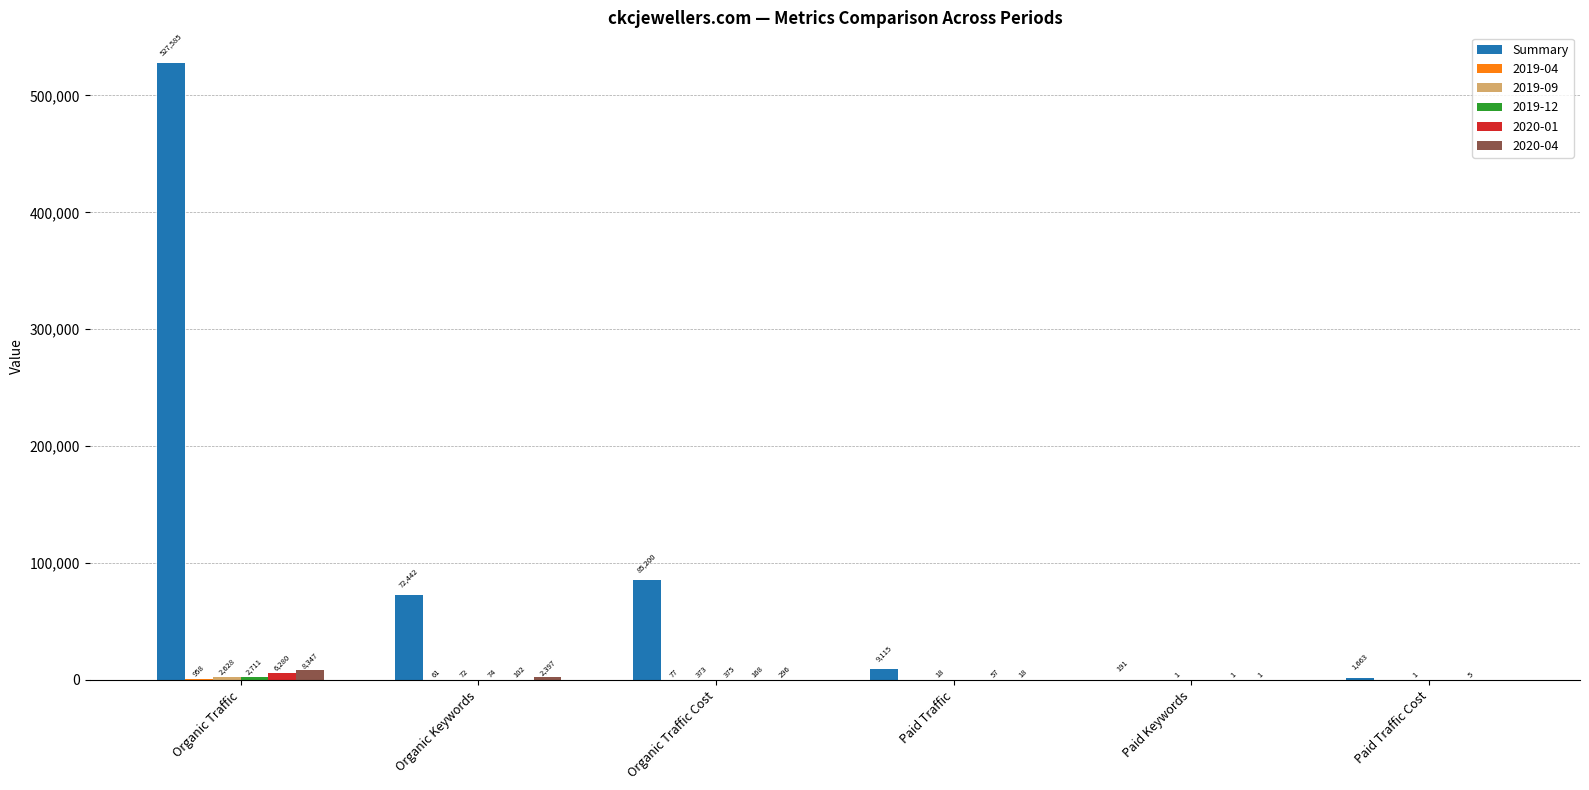

At which category does the chart reach its peak across all series?

Organic Traffic